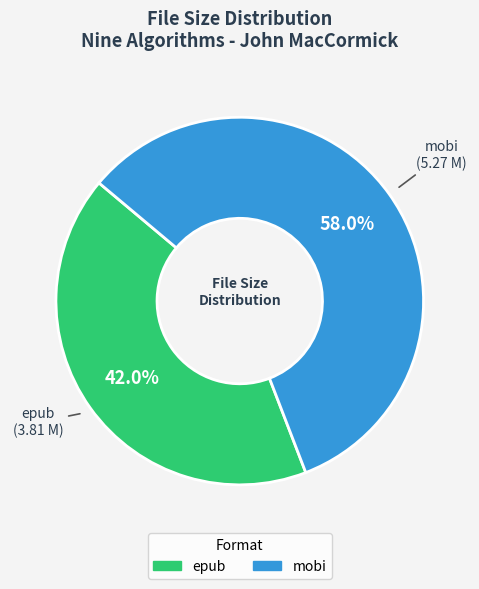

Is mobi the majority of the pie?

Yes